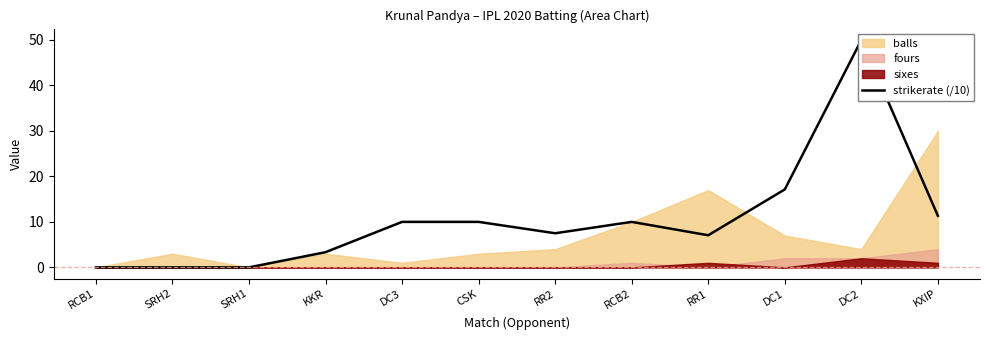

What is the difference between the maximum and minimum values?

50.0